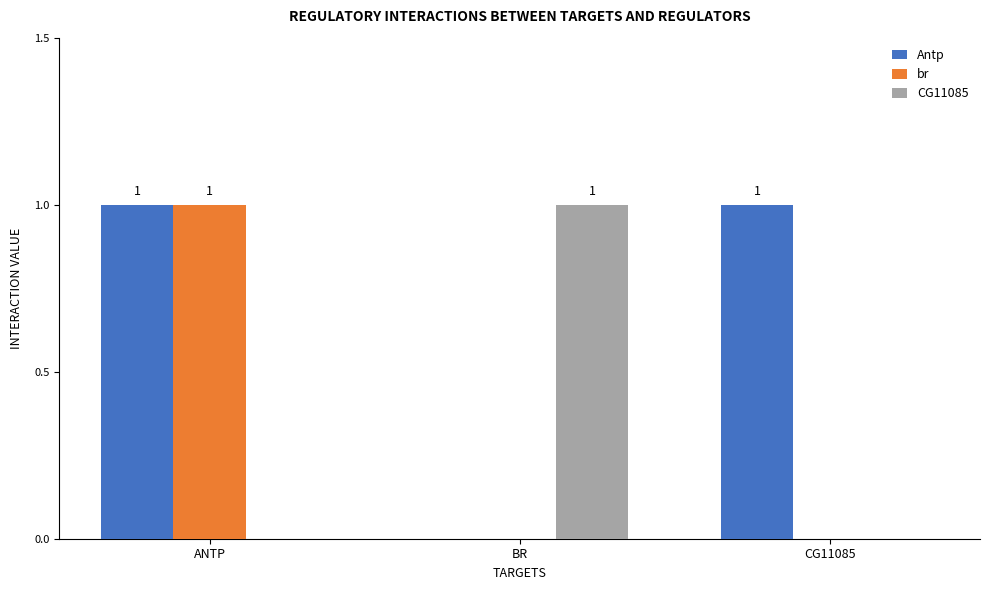

What is the maximum value shown in the chart?

1